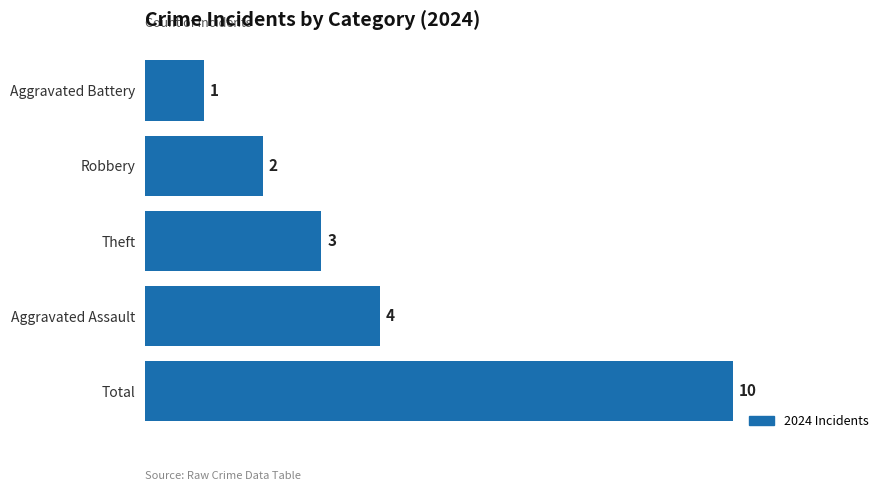

Reading top to bottom, transcribe all the data shown in this chart.

Aggravated Battery=1	Robbery=2	Theft=3	Aggravated Assault=4	Total=10